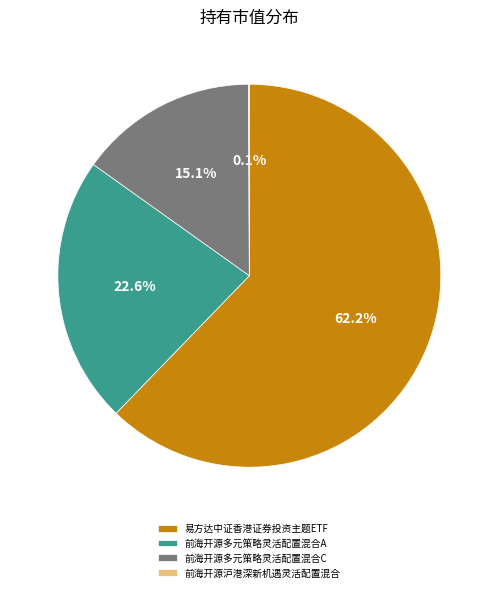

What portion of the pie excludes 易方达中证香港证券投资主题ETF?

37.8%